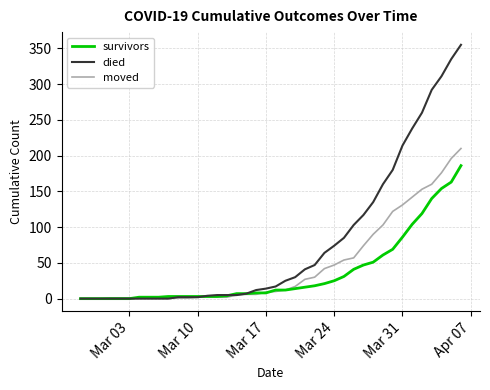

List the series in order of their overall mean, highest first.

died, moved, survivors